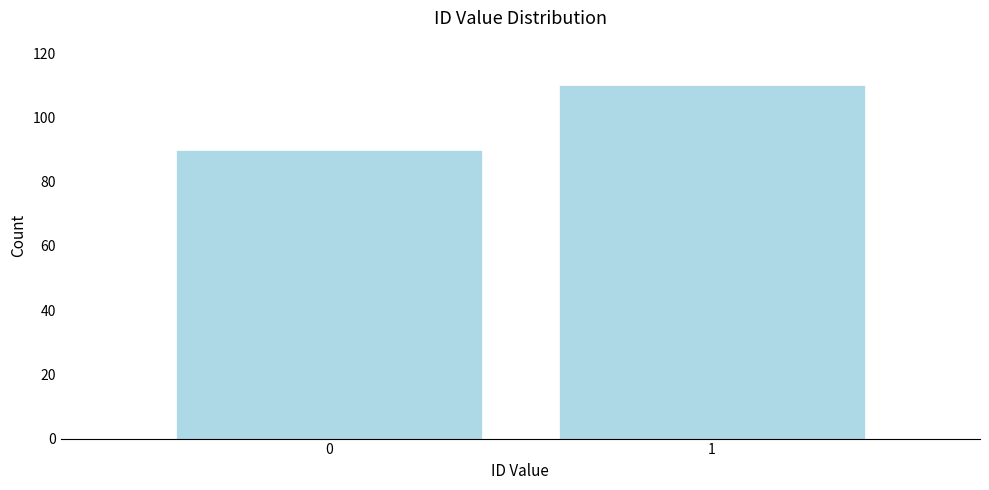

Reading left to right, extract all data points from this chart.

0=90	1=110